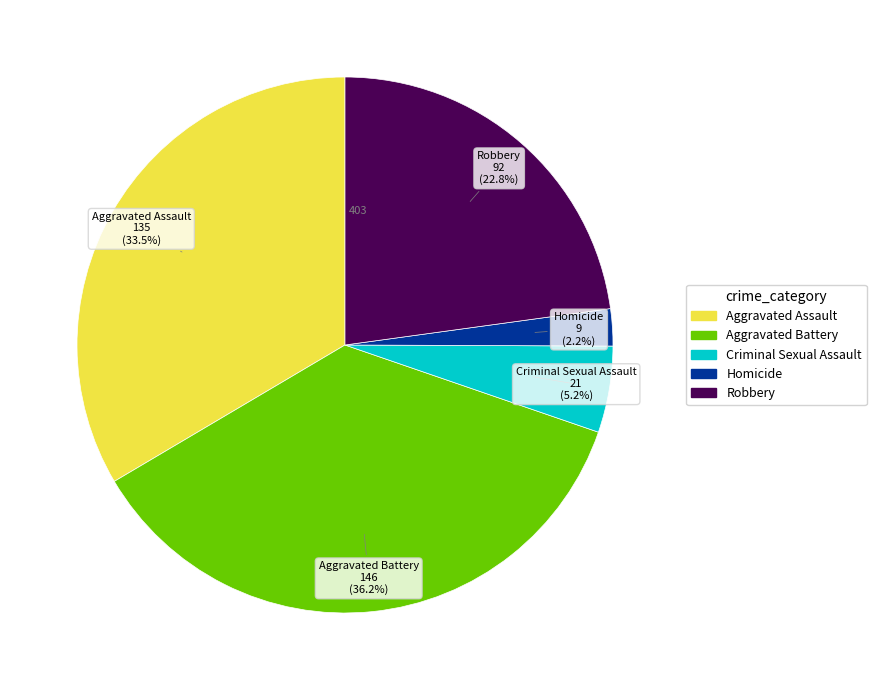

Is there a majority slice in this chart?

No